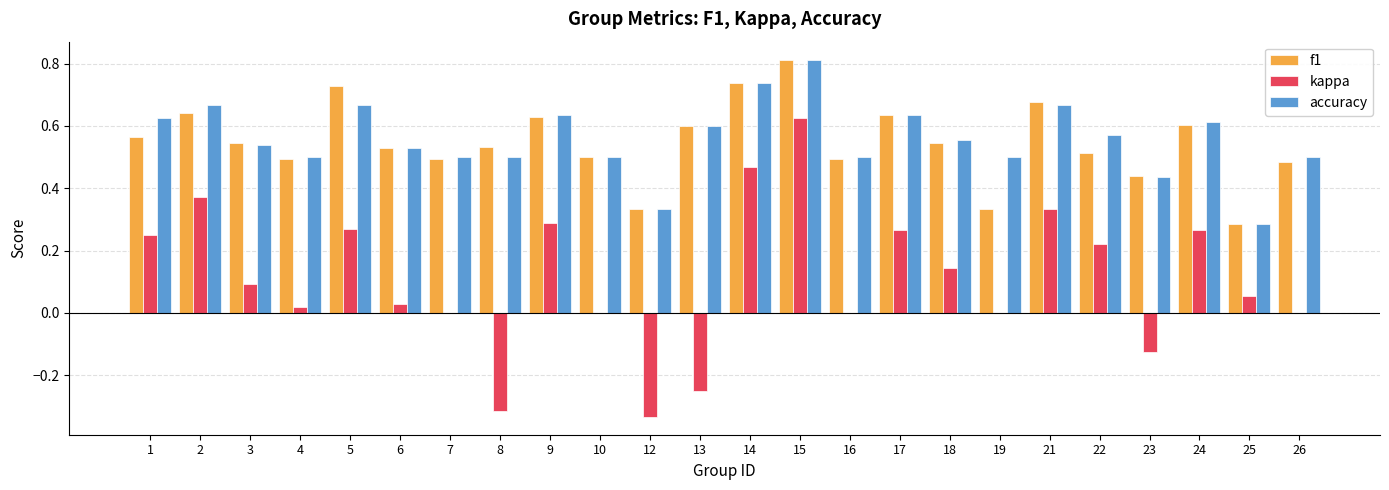

Which series changed the most between 1 and 4?

kappa